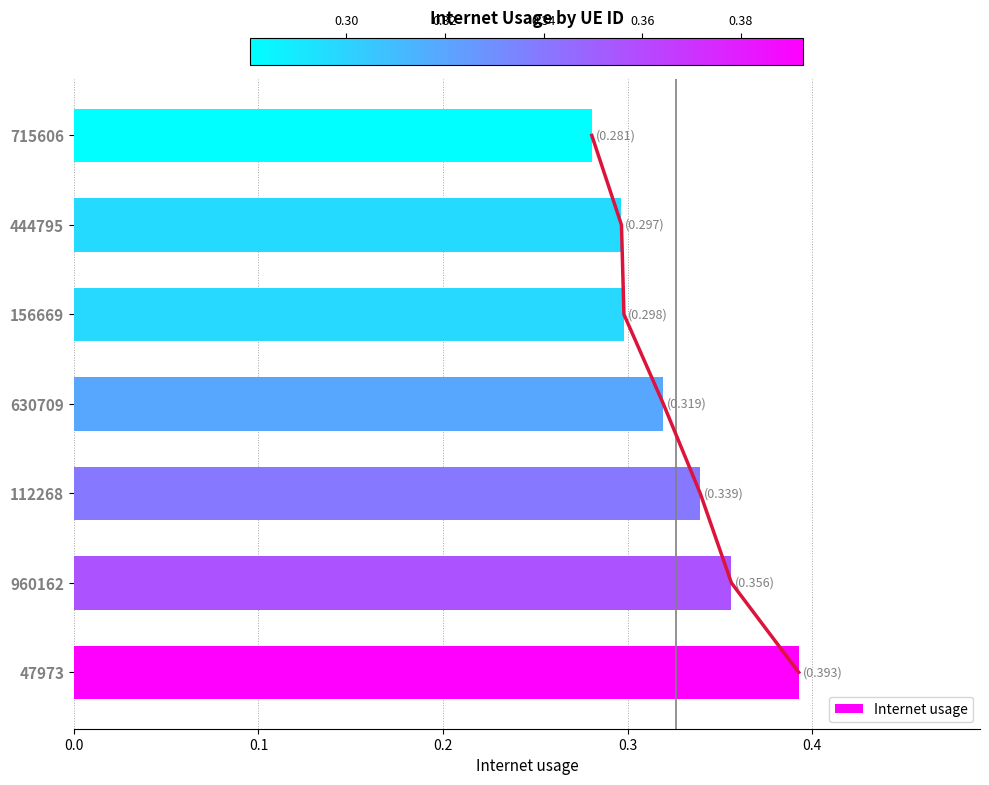

The Internet usage series shows 0.2 at 156669. True or false?

False